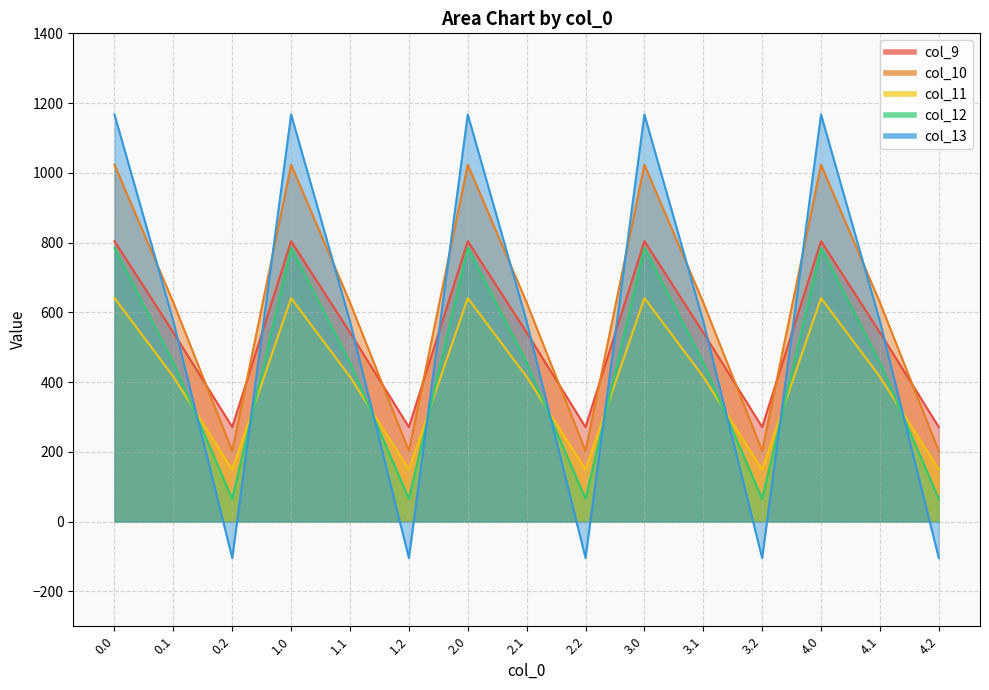

True or false: col_9 has a value of 804.0 at 2.0.

True